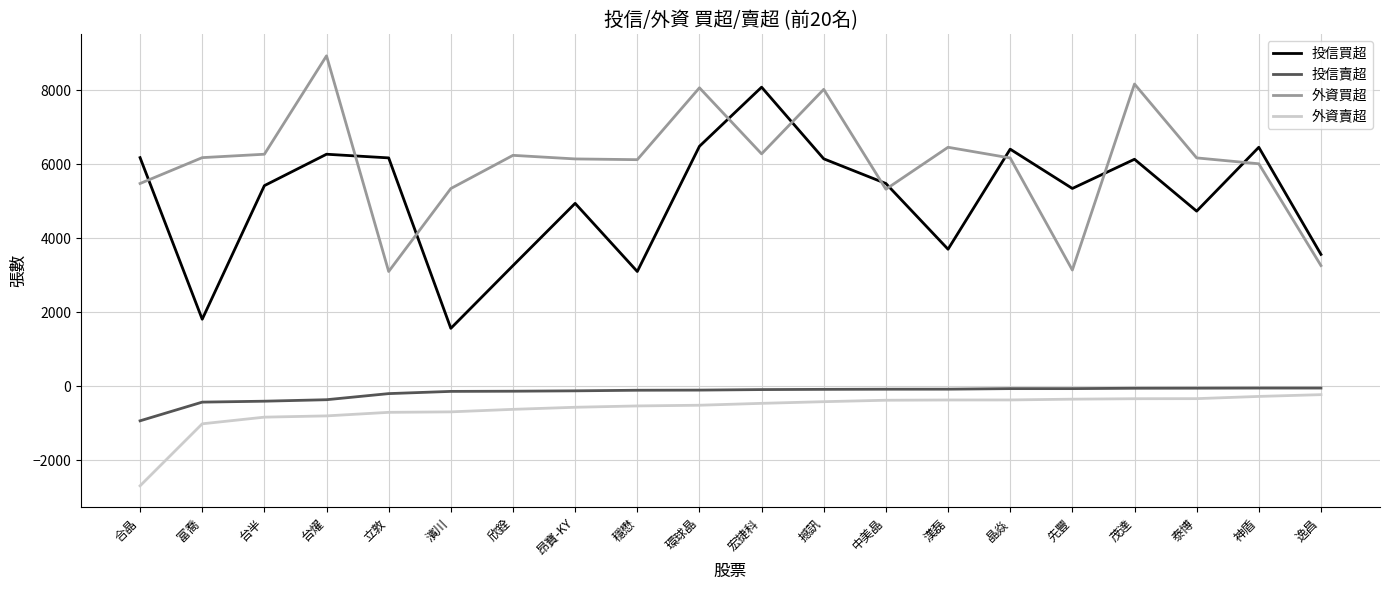

What is the spread (max minus min) of values at 合晶?

8869